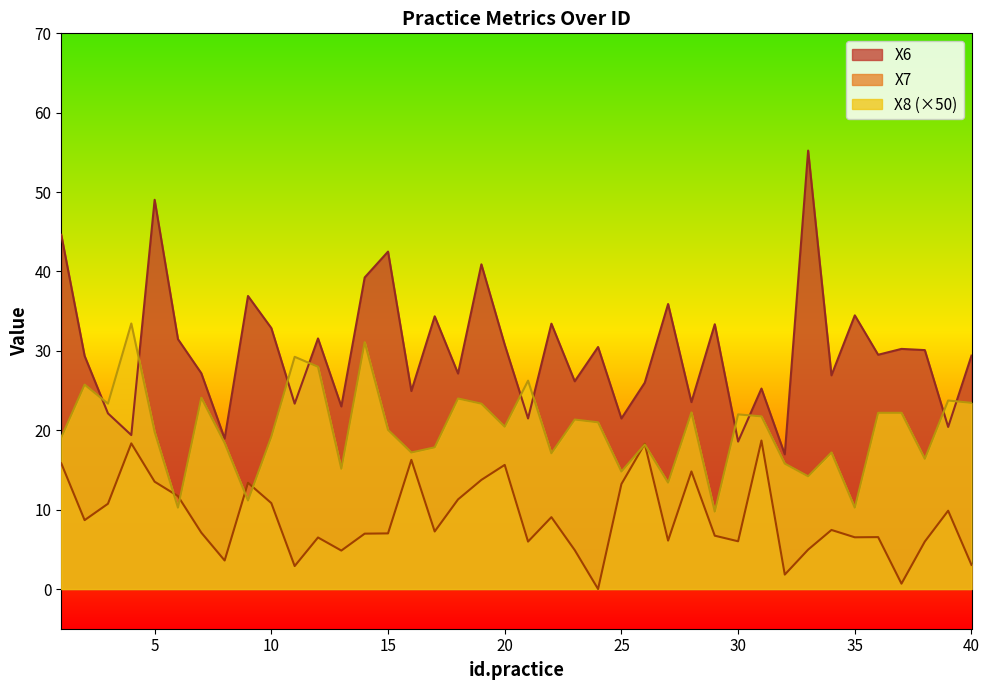

What are all the series names shown in the legend?

X6, X7, X8 (×50)